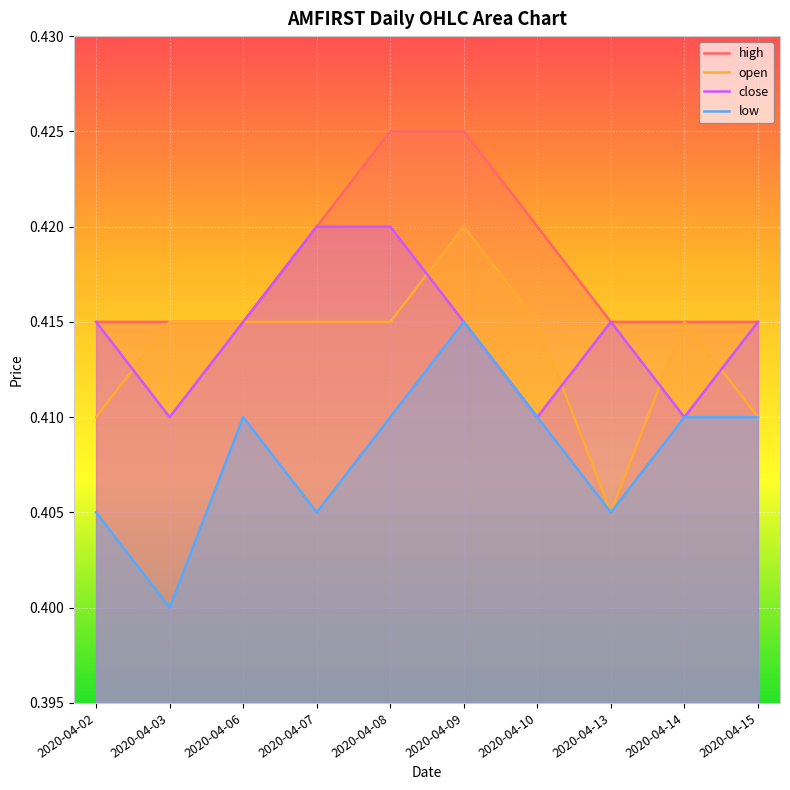

True or false: high and open intersect in this chart.

False